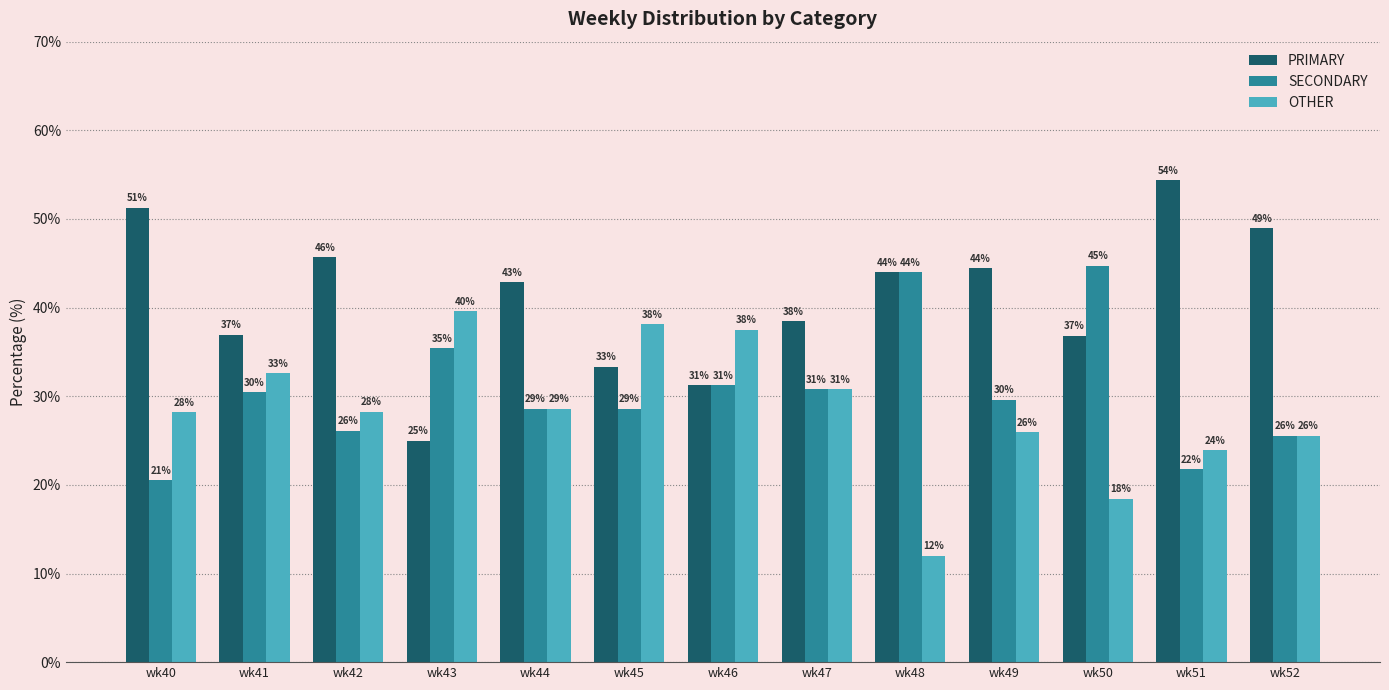

Reading left to right, what are all the values shown in this chart?

PRIMARY: wk40=51.3	wk41=37.0	wk42=45.7	wk43=25.0	wk44=42.9	wk45=33.3	wk46=31.2	wk47=38.5	wk48=44.0	wk49=44.4	wk50=36.8	wk51=54.3	wk52=48.9
SECONDARY: wk40=20.5	wk41=30.4	wk42=26.1	wk43=35.4	wk44=28.6	wk45=28.6	wk46=31.2	wk47=30.8	wk48=44.0	wk49=29.6	wk50=44.7	wk51=21.7	wk52=25.5
OTHER: wk40=28.2	wk41=32.6	wk42=28.3	wk43=39.6	wk44=28.6	wk45=38.1	wk46=37.5	wk47=30.8	wk48=12.0	wk49=25.9	wk50=18.4	wk51=23.9	wk52=25.5